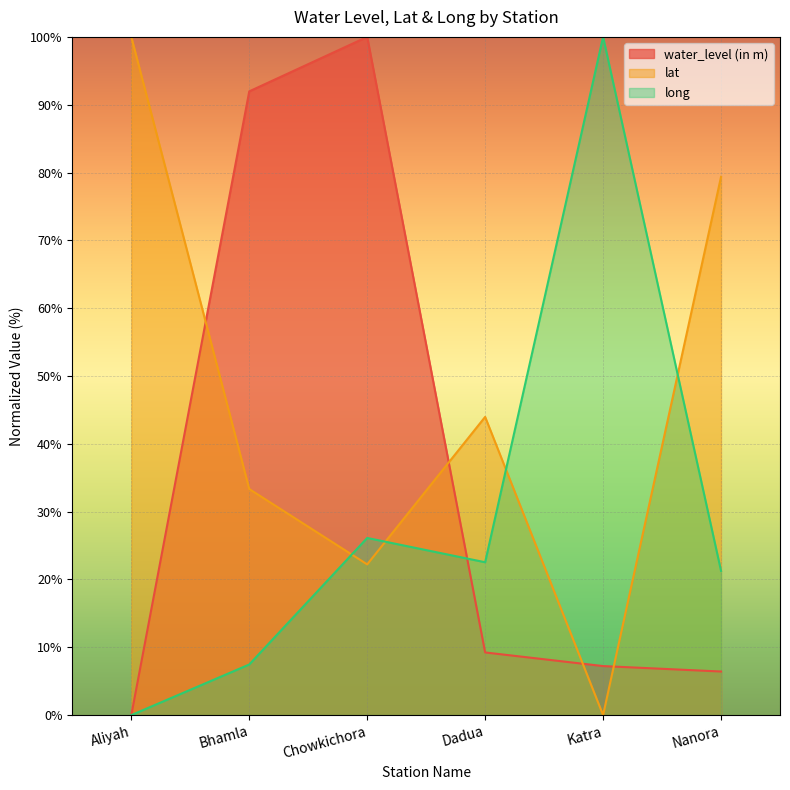

Reading left to right, transcribe all the data shown in this chart.

water_level (in m): Aliyah=0.0	Bhamla=92.0	Chowkichora=100.0	Dadua=9.2	Katra=7.2	Nanora=6.4
lat: Aliyah=100.0	Bhamla=33.3	Chowkichora=22.2	Dadua=44.0	Katra=0.0	Nanora=79.4
long: Aliyah=0.0	Bhamla=7.5	Chowkichora=26.1	Dadua=22.5	Katra=100.0	Nanora=21.3